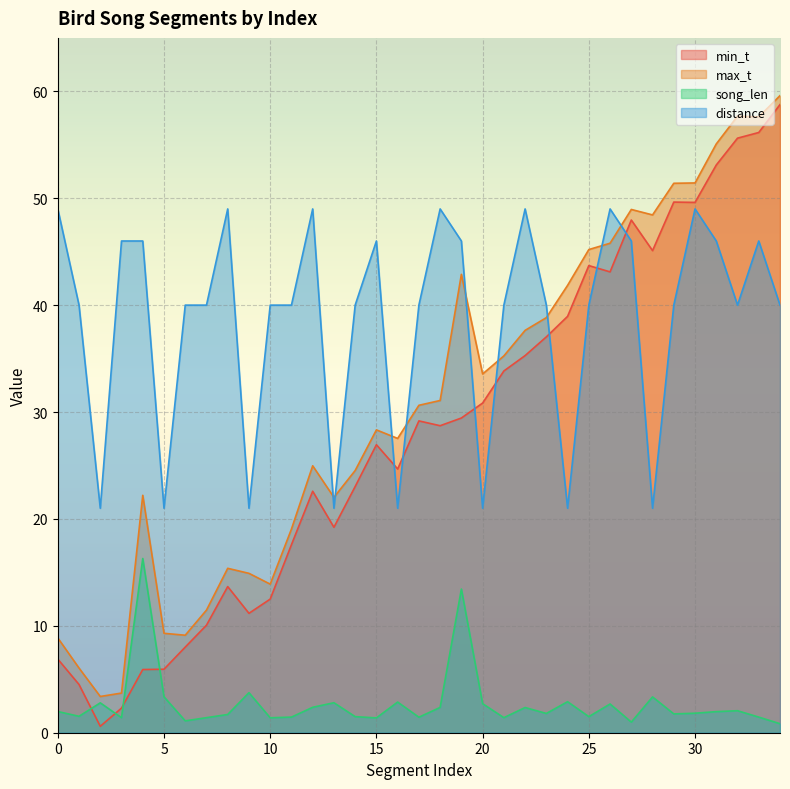

What is the total value across all series at 23?

117.7